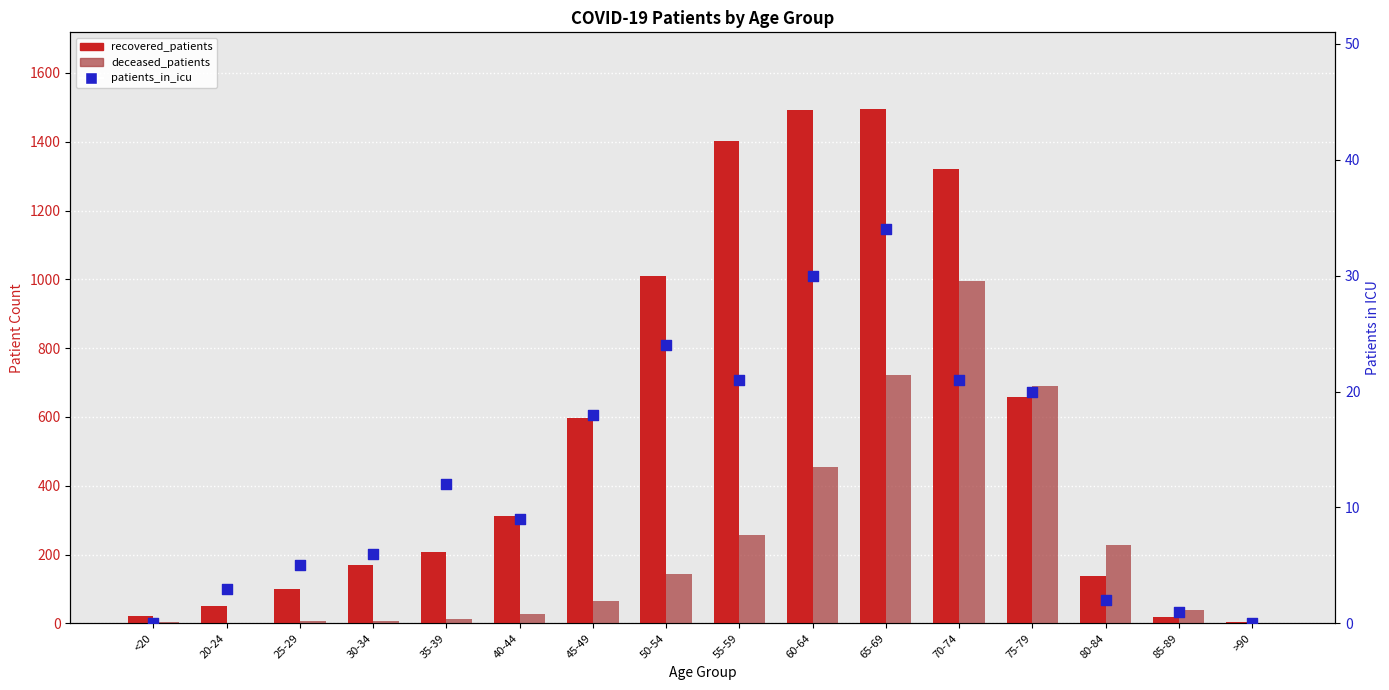

What are all the series names shown in the legend?

recovered_patients, deceased_patients, patients_in_icu